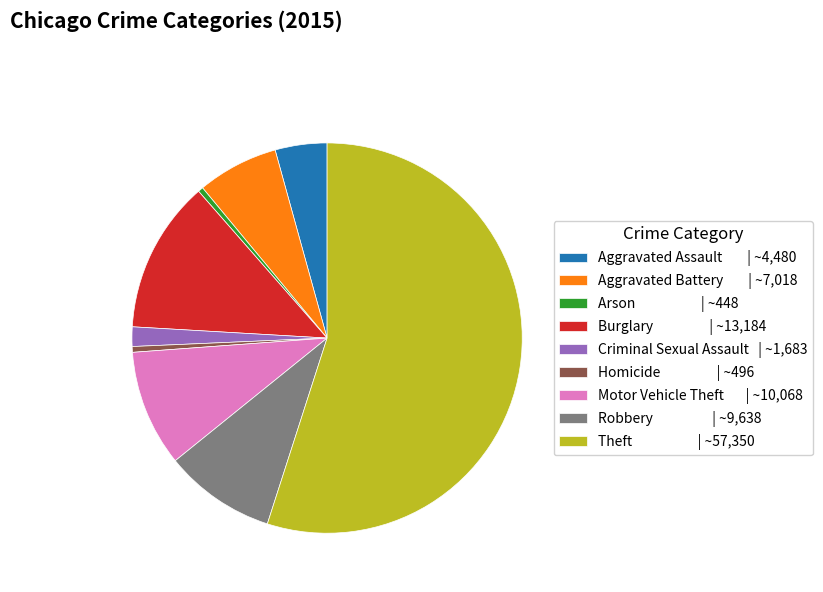

Which has a higher value, Aggravated Assault or Arson?

Aggravated Assault